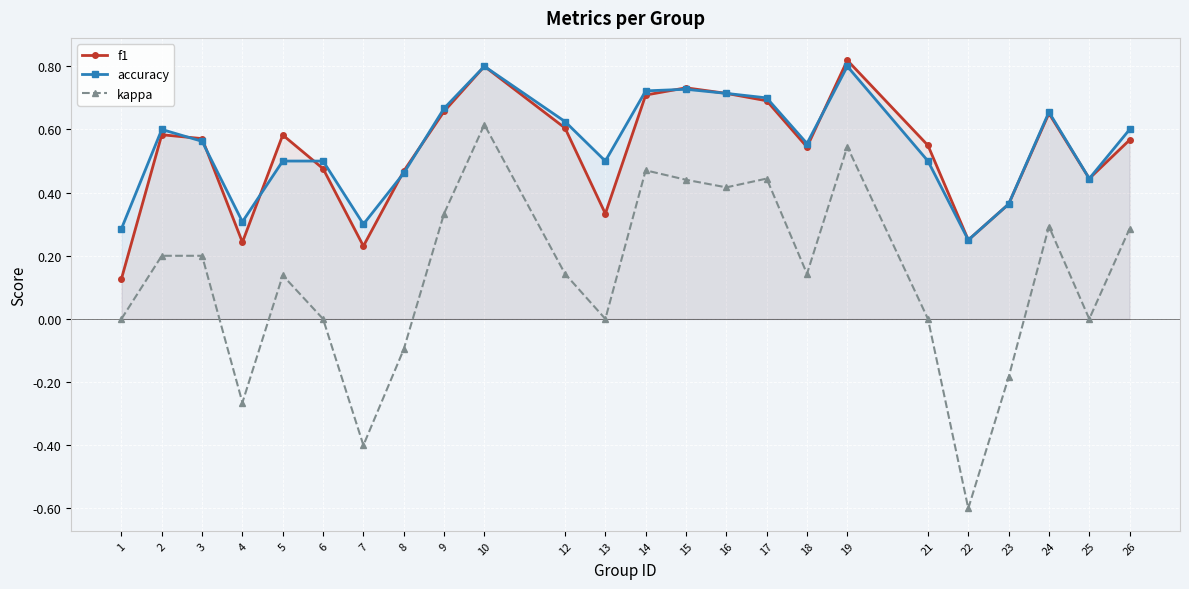

Reading left to right, transcribe all the data shown in this chart.

f1: 1=0.1	2=0.6	3=0.6	4=0.2	5=0.6	6=0.5	7=0.2	8=0.5	9=0.7	10=0.8	12=0.6	13=0.3	14=0.7	15=0.7	16=0.7	17=0.7	18=0.5	19=0.8	21=0.5	22=0.2	23=0.4	24=0.7	25=0.4	26=0.6
accuracy: 1=0.3	2=0.6	3=0.6	4=0.3	5=0.5	6=0.5	7=0.3	8=0.5	9=0.7	10=0.8	12=0.6	13=0.5	14=0.7	15=0.7	16=0.7	17=0.7	18=0.6	19=0.8	21=0.5	22=0.2	23=0.4	24=0.7	25=0.4	26=0.6
kappa: 1=0.0	2=0.2	3=0.2	4=-0.3	5=0.1	6=0.0	7=-0.4	8=-0.1	9=0.3	10=0.6	12=0.1	13=0.0	14=0.5	15=0.4	16=0.4	17=0.4	18=0.1	19=0.5	21=0.0	22=-0.6	23=-0.2	24=0.3	25=0.0	26=0.3